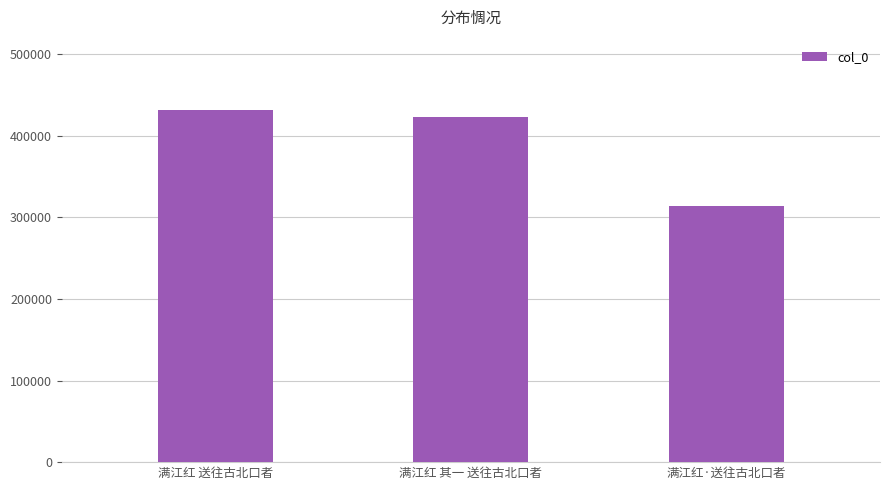

The value at 满江红 其一 送往古北口者 is 422638. True or false?

True